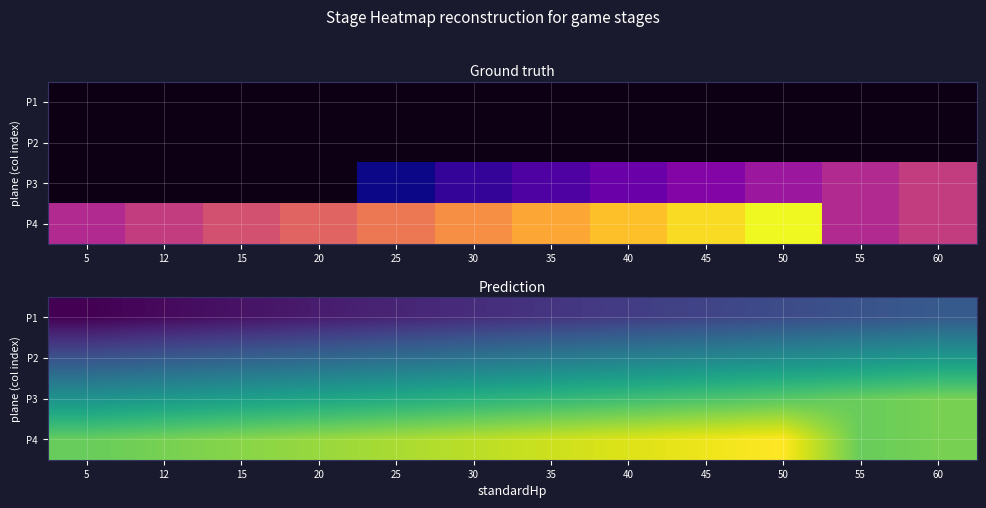

Is the value of P1 at 45 greater than the value of P2 at 30?

No